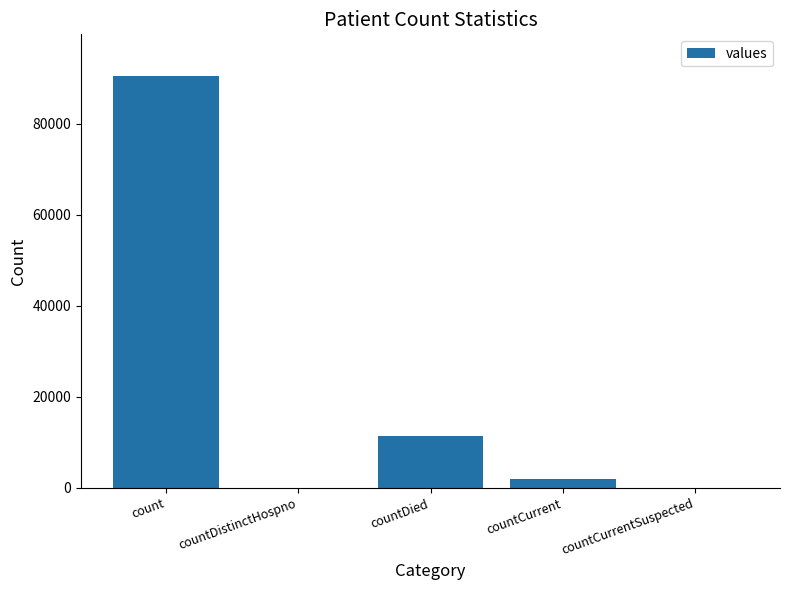

Reading left to right, transcribe all the data shown in this chart.

90580	0	11409	1919	0